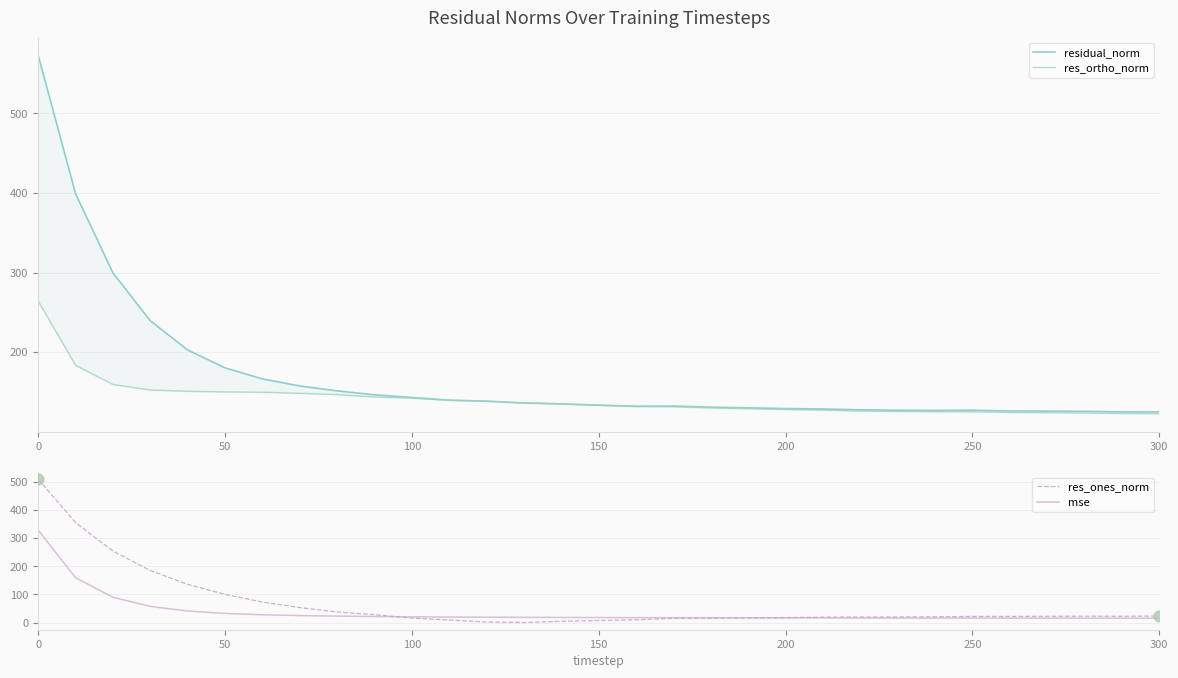

What is the maximum value for mse?

328.0